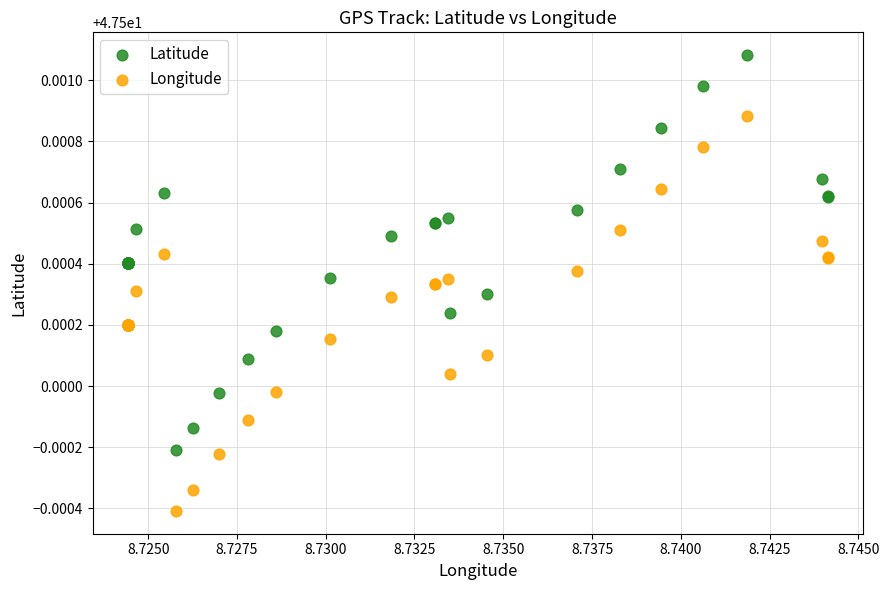

Which series contains the lowest Y value?

Longitude